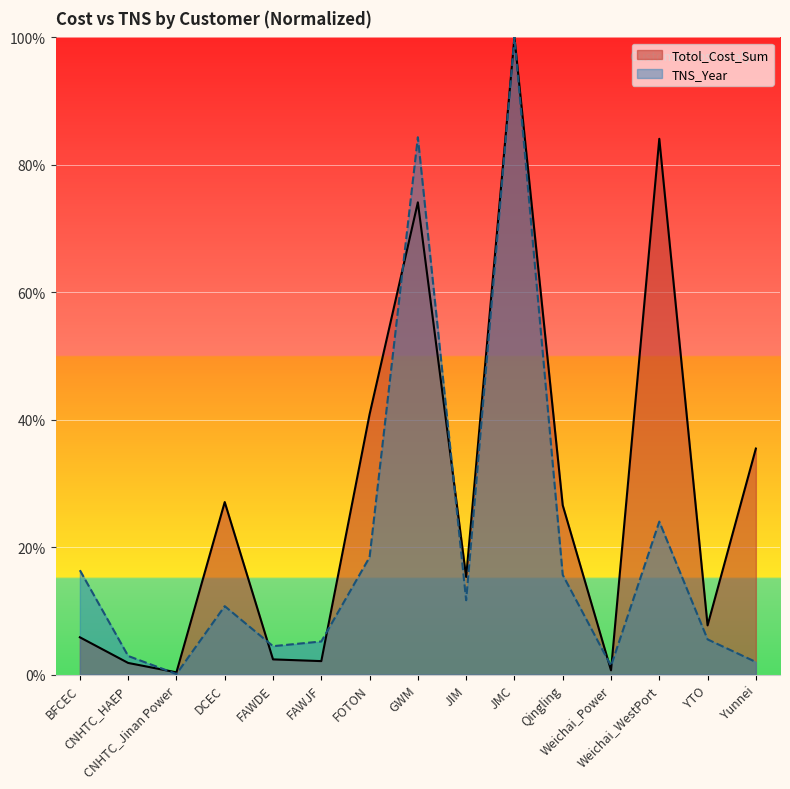

What are all the series names shown in the legend?

Totol_Cost_Sum, TNS_Year